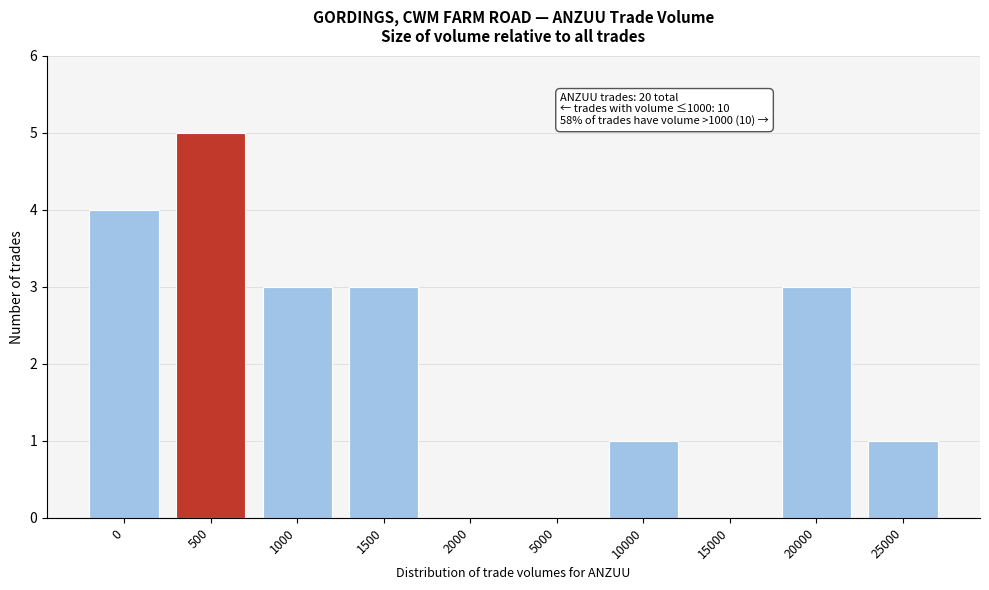

Reading right to left, extract all data points from this chart.

25000=1	20000=3	15000=0	10000=1	5000=0	2000=0	1500=3	1000=3	500=5	0=4